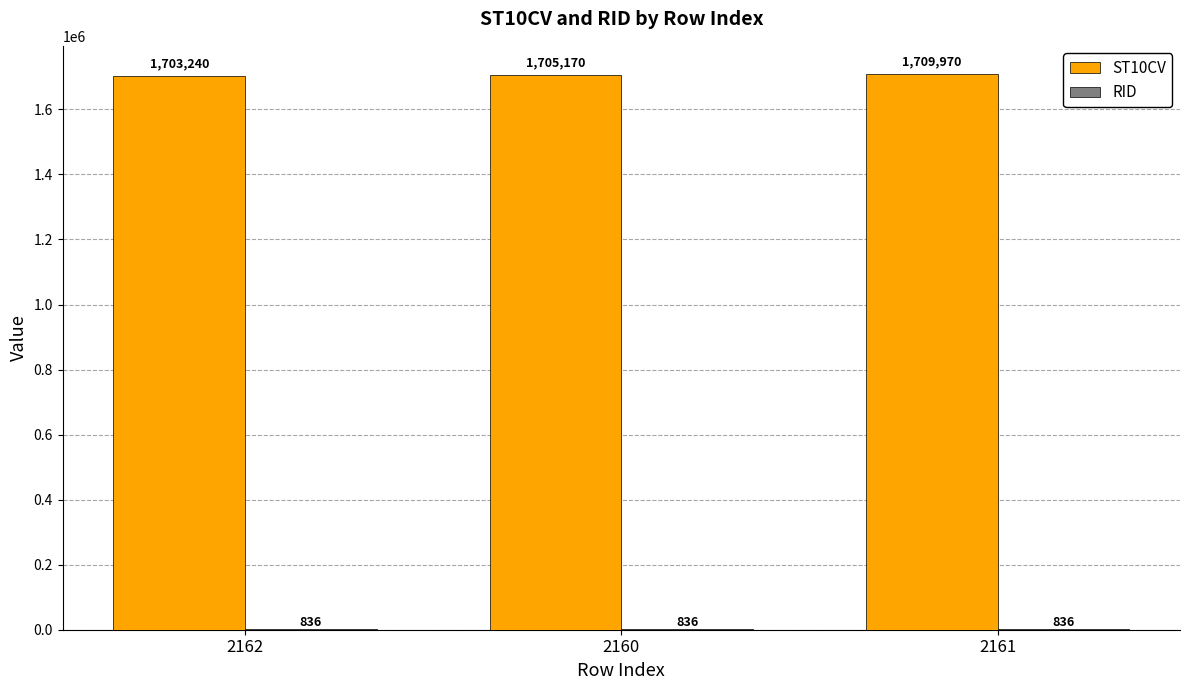

At which label is ST10CV closest to 1706605?

2160